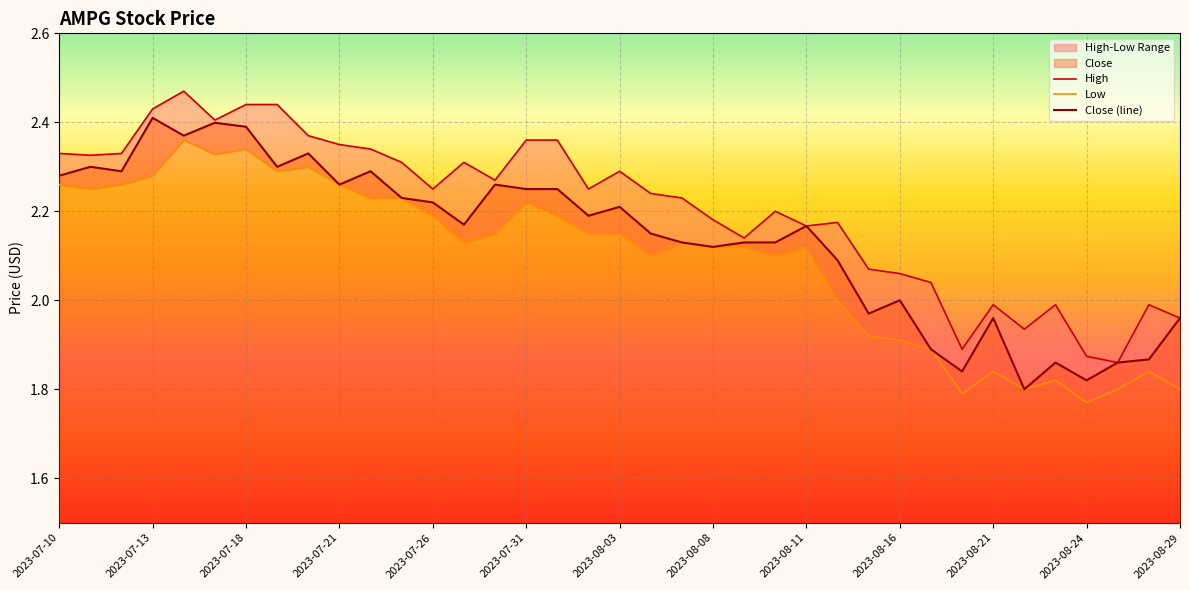

At which label is Low closest to 2?

2023-08-14